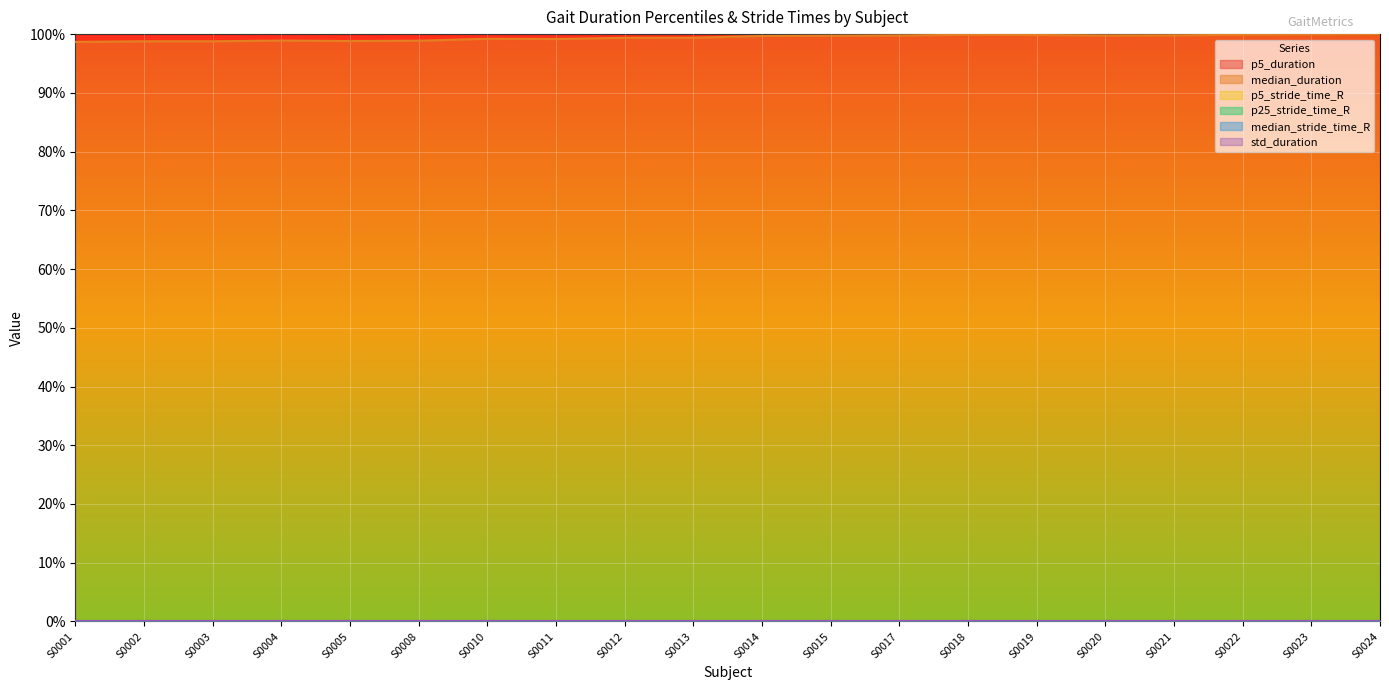

How many categories are shown in the chart?

20